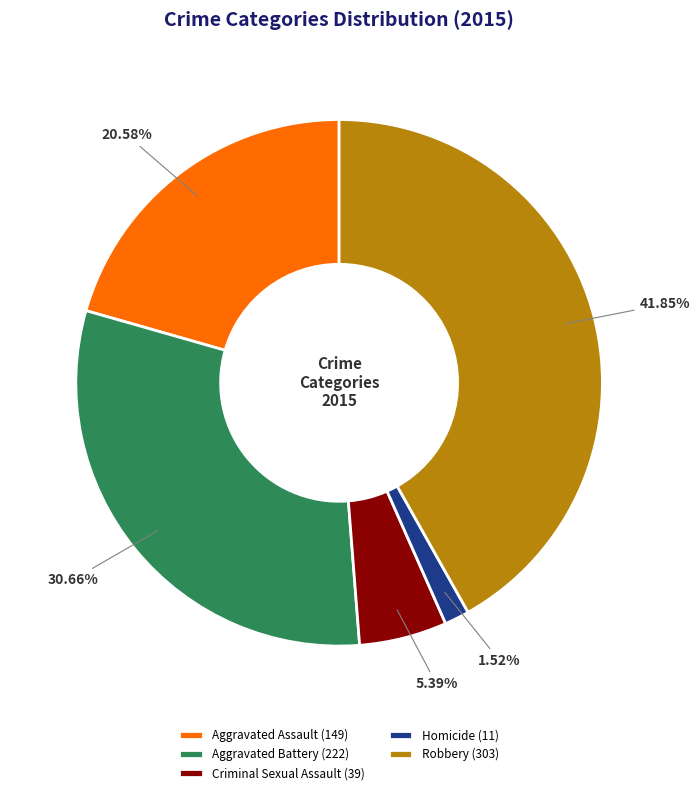

How many slices are in this pie chart?

5